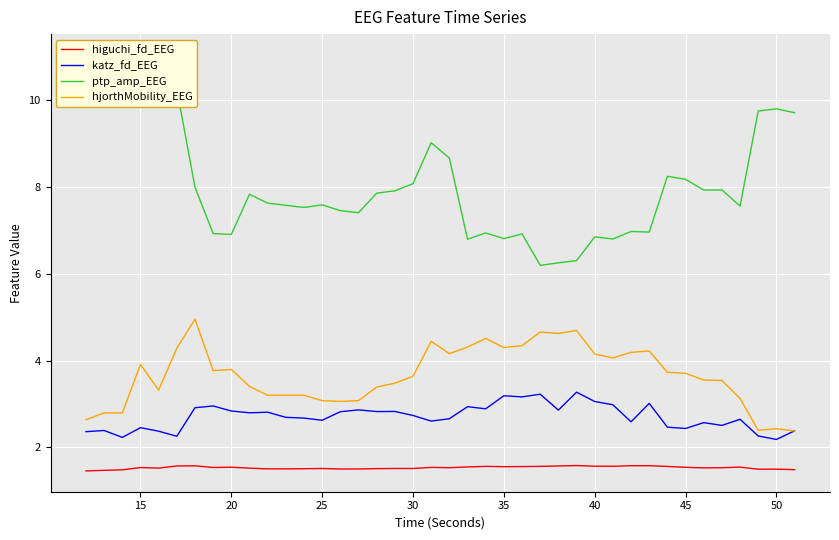

What is the maximum value for katz_fd_EEG?

3.3